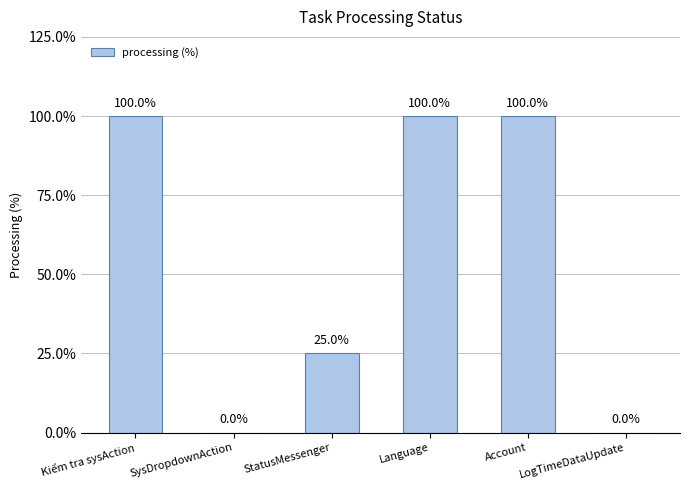

Reading left to right, transcribe all the data shown in this chart.

Kiểm tra sysAction=1.0	SysDropdownAction=0.0	StatusMessenger=0.2	Language=1.0	Account=1.0	LogTimeDataUpdate=0.0